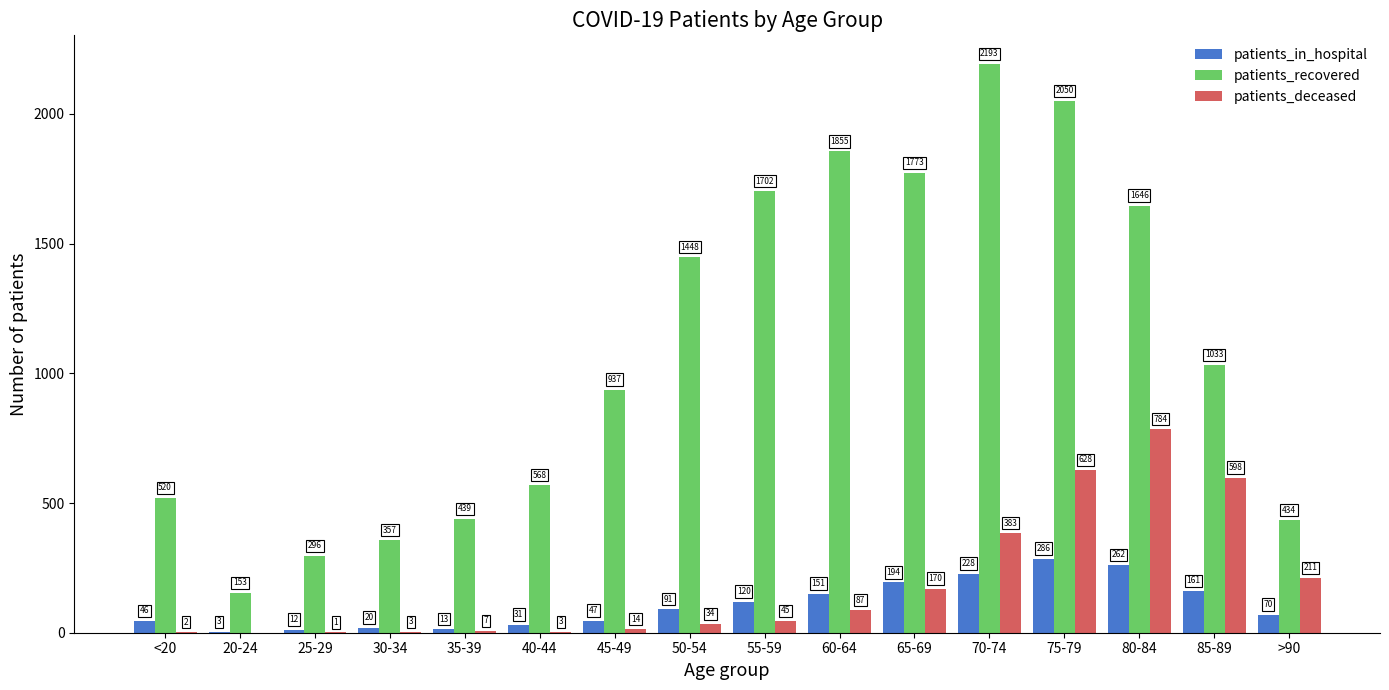

What is the highest value of the patients_deceased series?

784